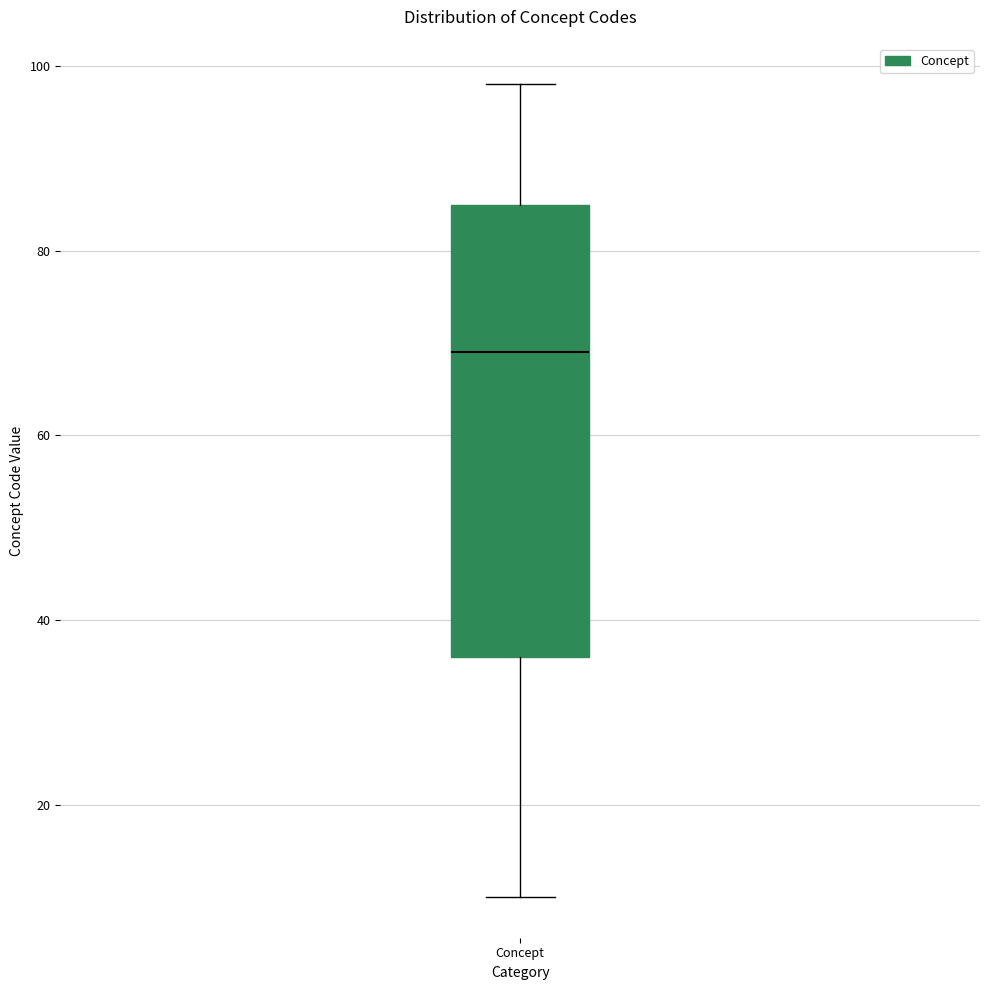

Transcribe this box plot: give where the median line is, the range the box spans, and where the two whiskers end, as read against the y-axis. The values are not printed on the chart, so give them approximately, as read against the axis.

median 70, box 36 to 86, whiskers 10 to 98